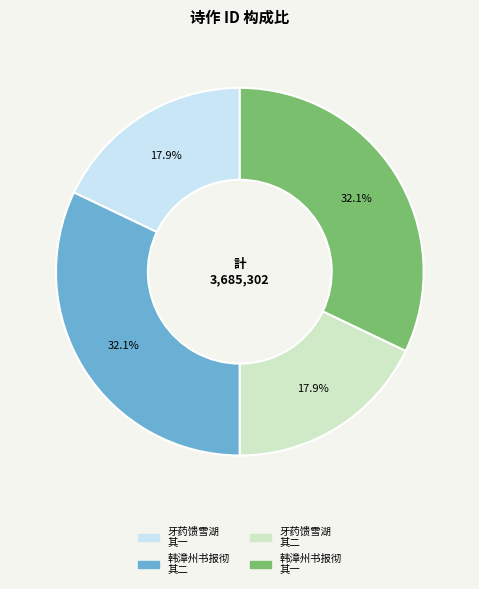

Does any single category account for the majority?

No